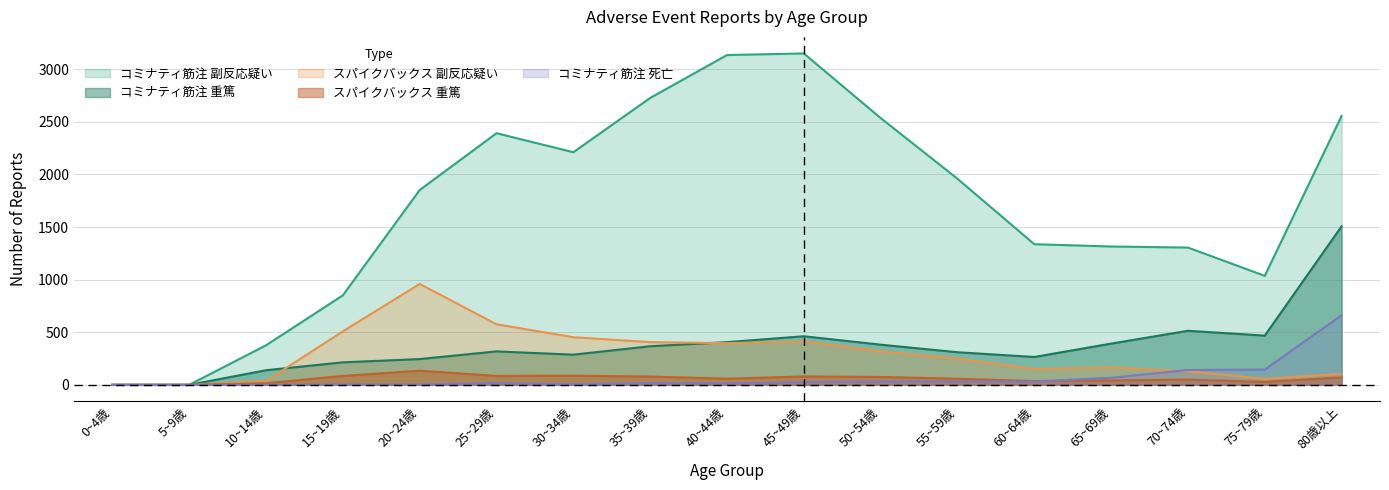

List the labels in order of スパイクバックス_副反応疑い value, smallest first.

0~4歳, 5~9歳, 10~14歳, 75~79歳, 80歳以上, 70~74歳, 60~64歳, 65~69歳, 55~59歳, 50~54歳, 40~44歳, 35~39歳, 45~49歳, 30~34歳, 15~19歳, 25~29歳, 20~24歳